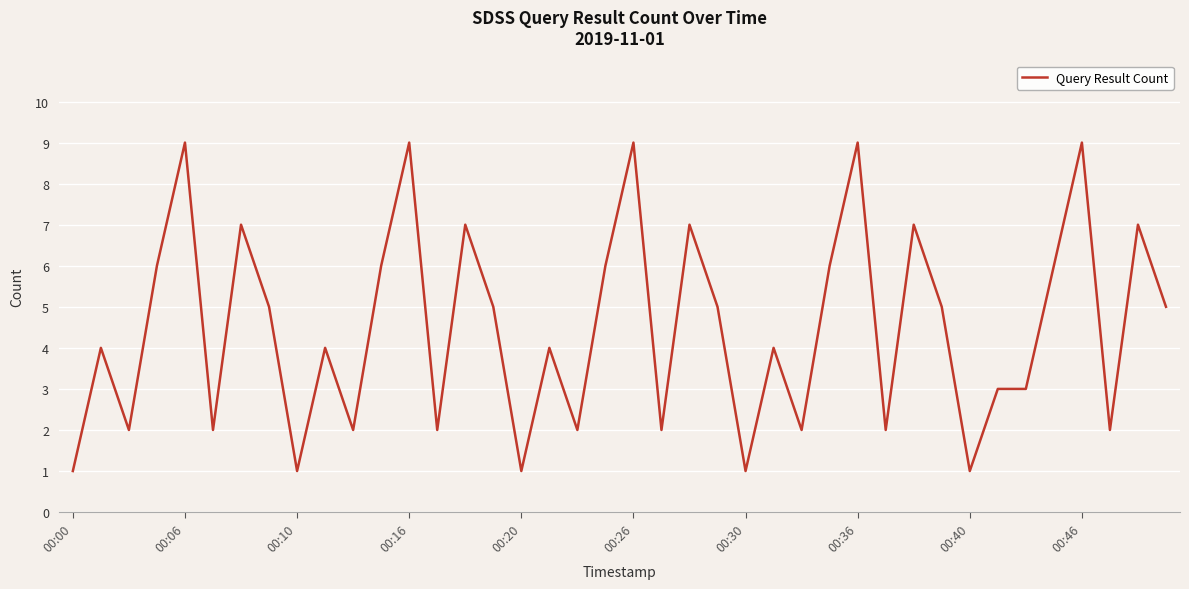

Reading right to left, transcribe all the data shown in this chart.

5	7	2	9	6	3	3	1	5	7	2	9	6	2	4	1	5	7	2	9	6	2	4	1	5	7	2	9	6	2	4	1	5	7	2	9	6	2	4	1